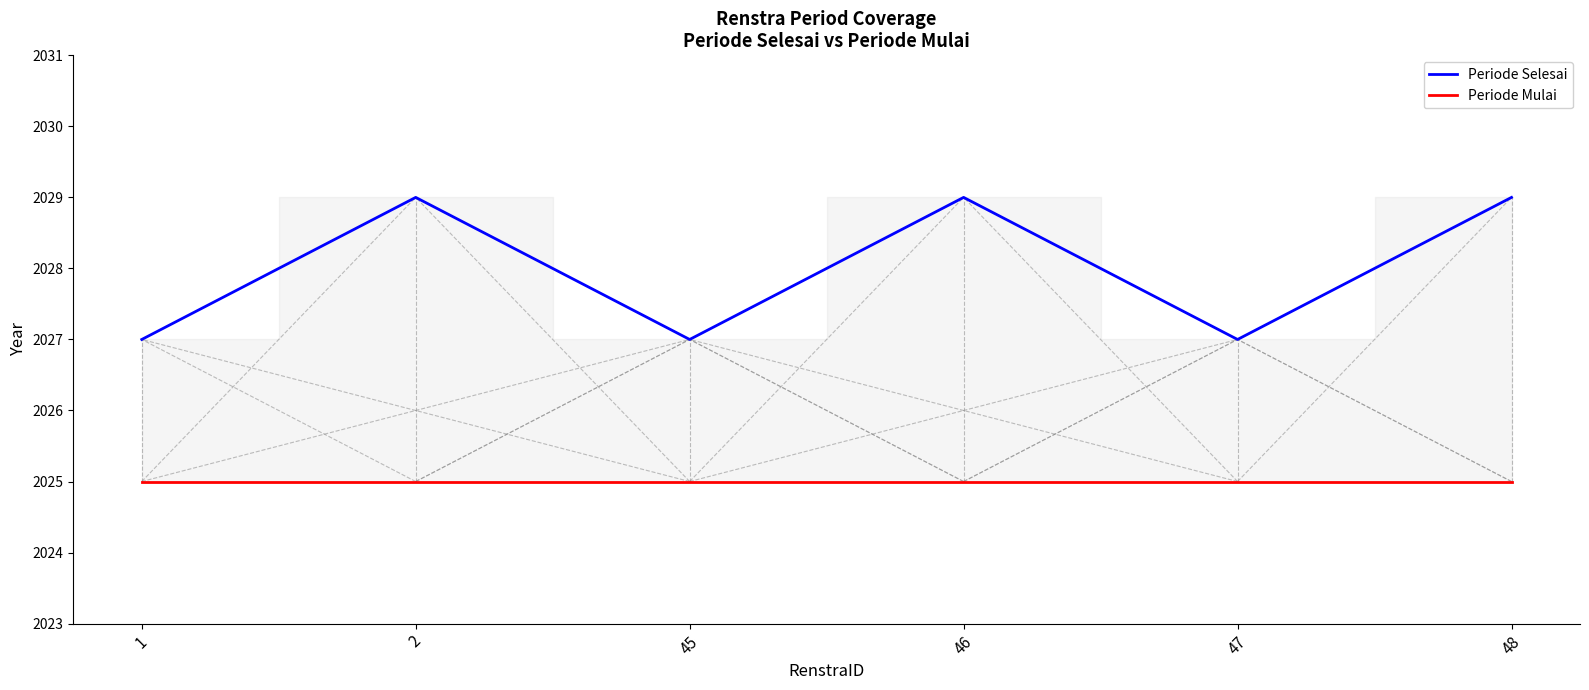

Does the chart have visible grid lines?

No